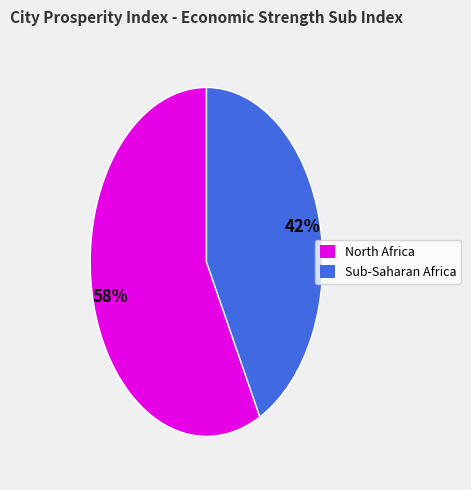

To the nearest percent, what is the average slice percentage?

50%